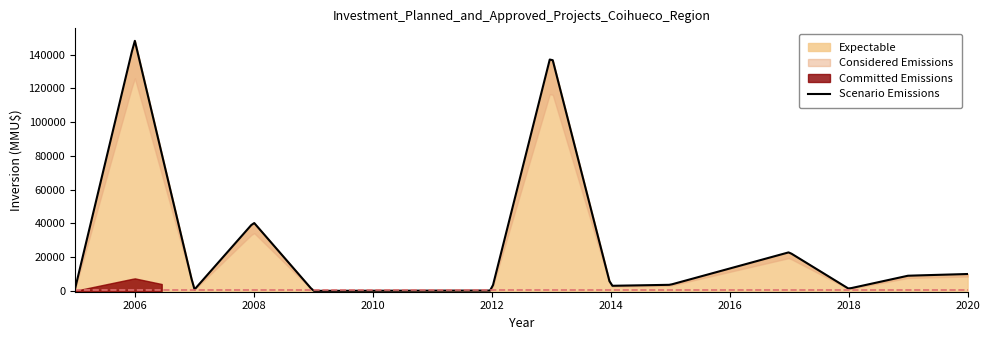

Which label corresponds to the largest value in the chart?

2006